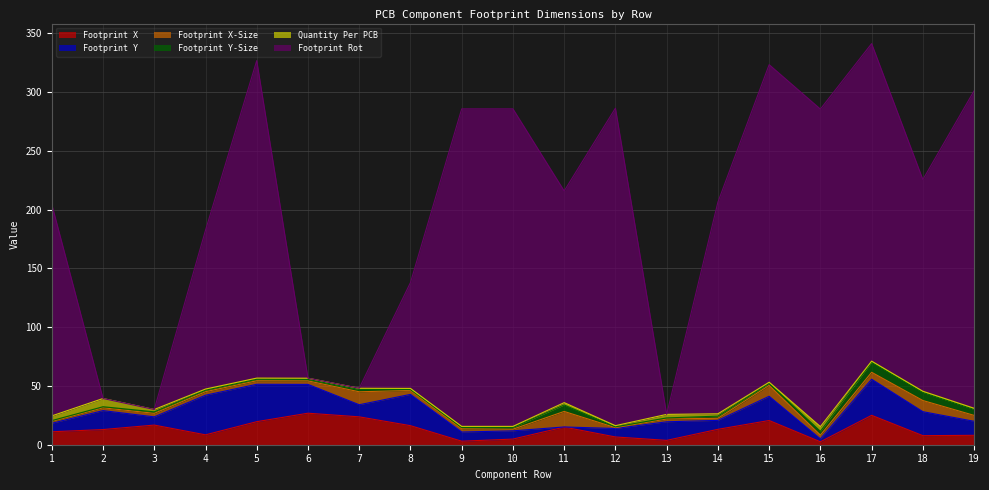

Rank the series at 9 from lowest to highest value.

Footprint Y-Size, Quantity Per PCB, Footprint X-Size, Footprint X, Footprint Y, Footprint Rot